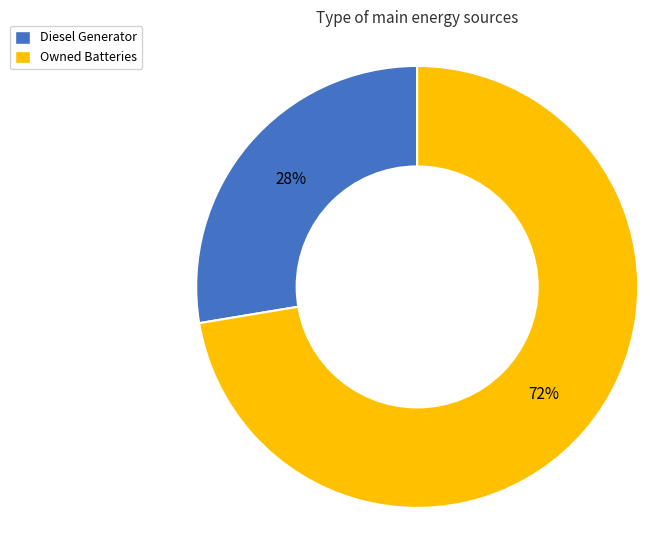

The Owned Batteries slice represents 82% of the pie. True or false?

False